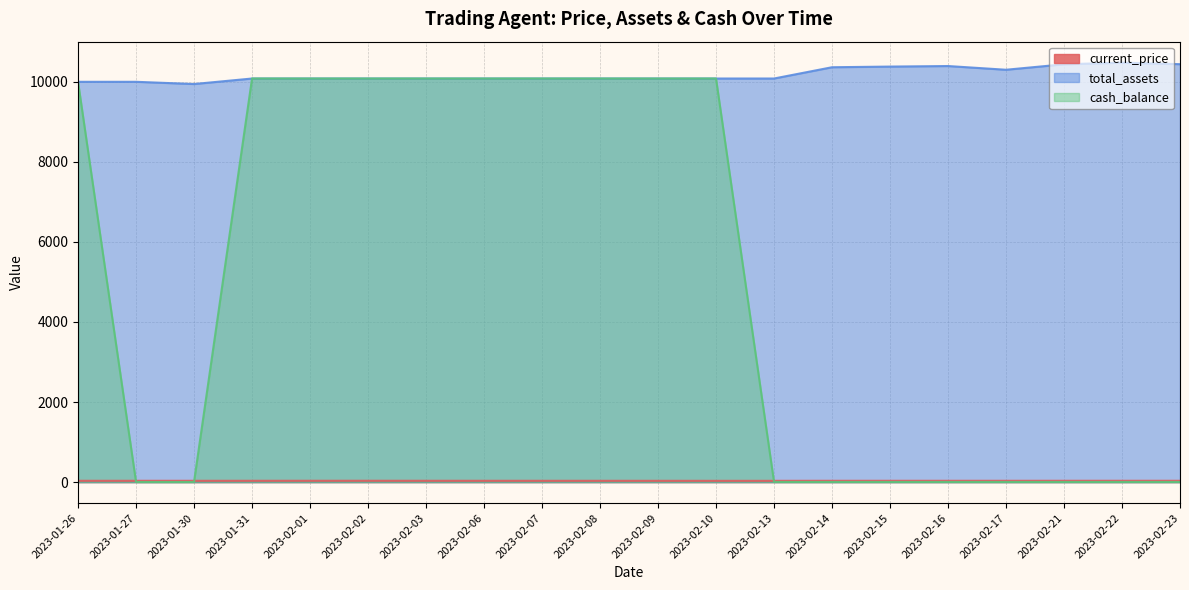

What is the label of the 5th point from the left?

2023-02-01